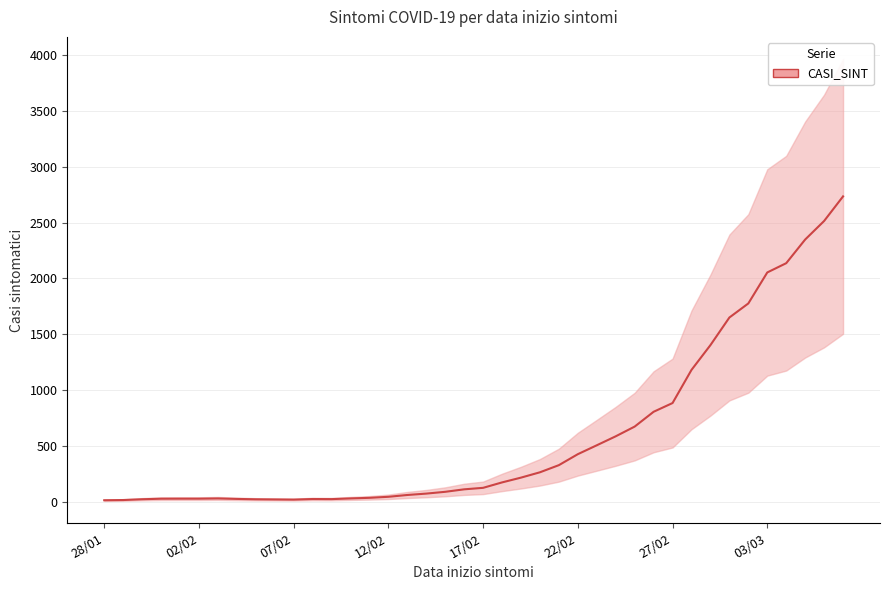

At which category does the data reach its first local valley?

07/02